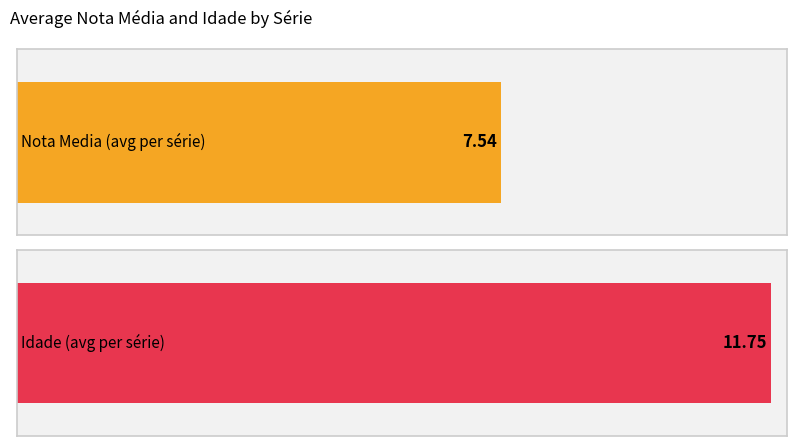

What is the maximum value shown in the chart?

11.8